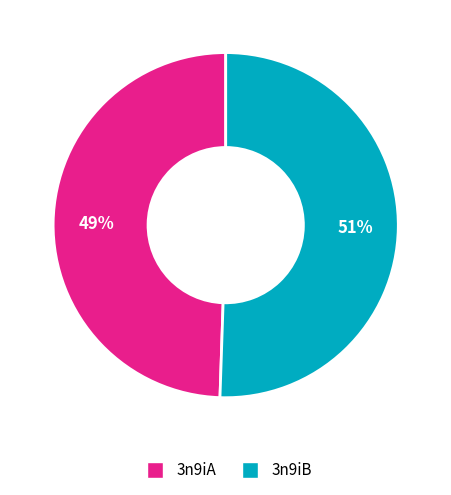

Combined, do 3n9iA and 3n9iB account for over 50%?

Yes